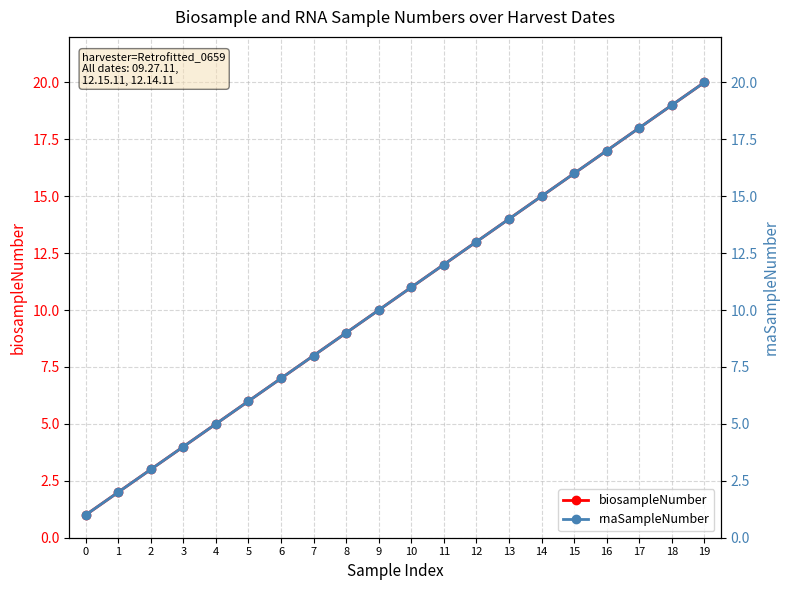

Which category has the highest value in the biosampleNumber series?

19